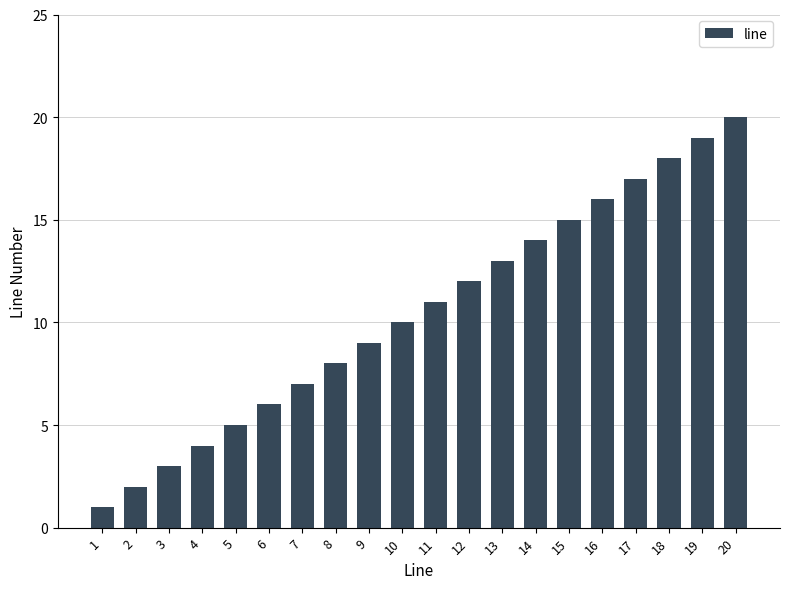

Rank the categories by value from highest to lowest.

20, 19, 18, 17, 16, 15, 14, 13, 12, 11, 10, 9, 8, 7, 6, 5, 4, 3, 2, 1